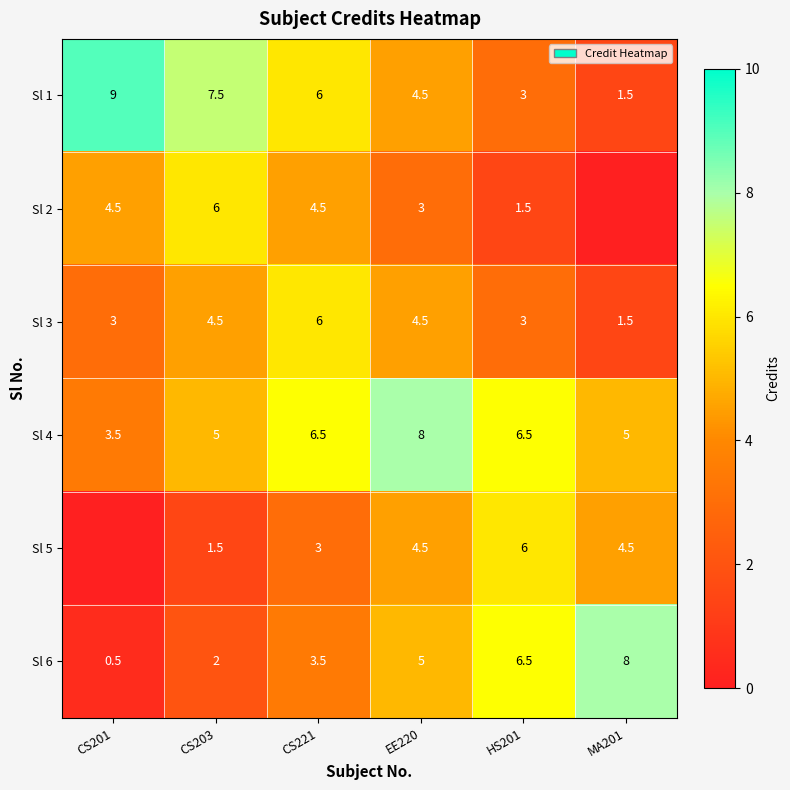

What is the difference between the second highest and minimum values in the Sl 1 series?

6.0